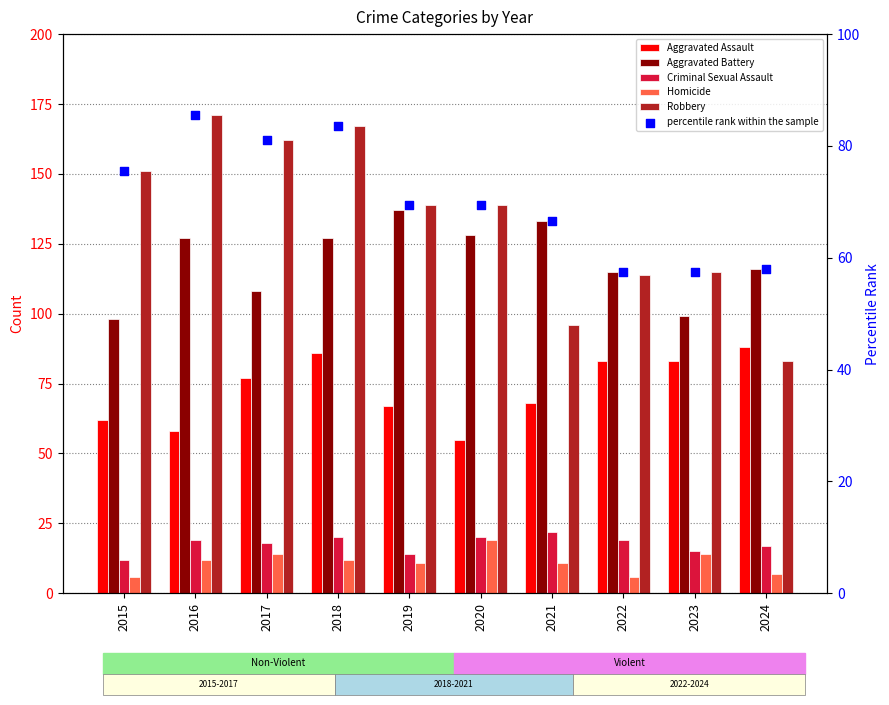

Which series has the largest total across all categories?

Robbery